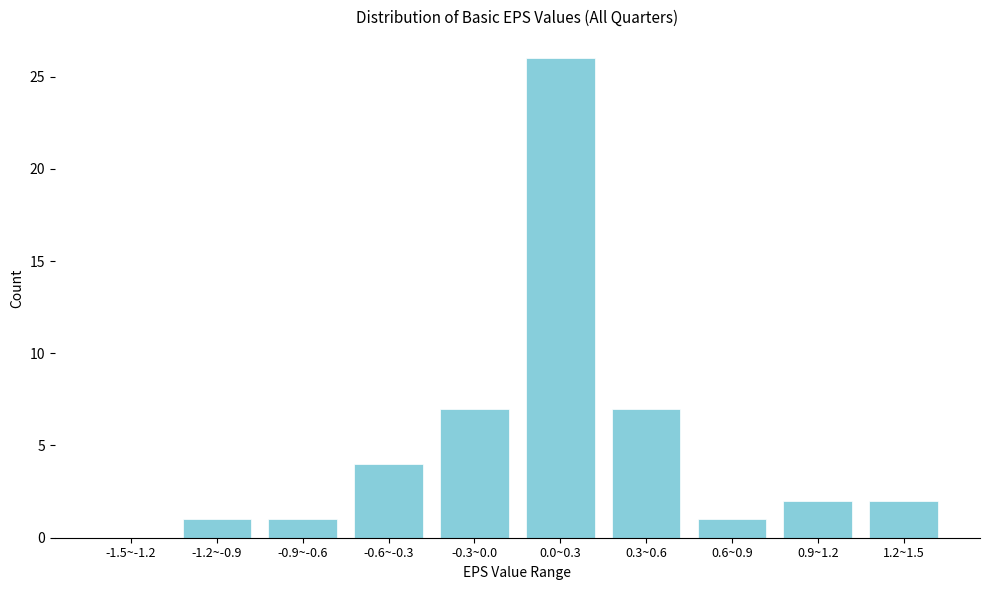

Reading left to right, transcribe all the data shown in this chart.

-1.5~-1.2=0	-1.2~-0.9=1	-0.9~-0.6=1	-0.6~-0.3=4	-0.3~0.0=7	0.0~0.3=26	0.3~0.6=7	0.6~0.9=1	0.9~1.2=2	1.2~1.5=2